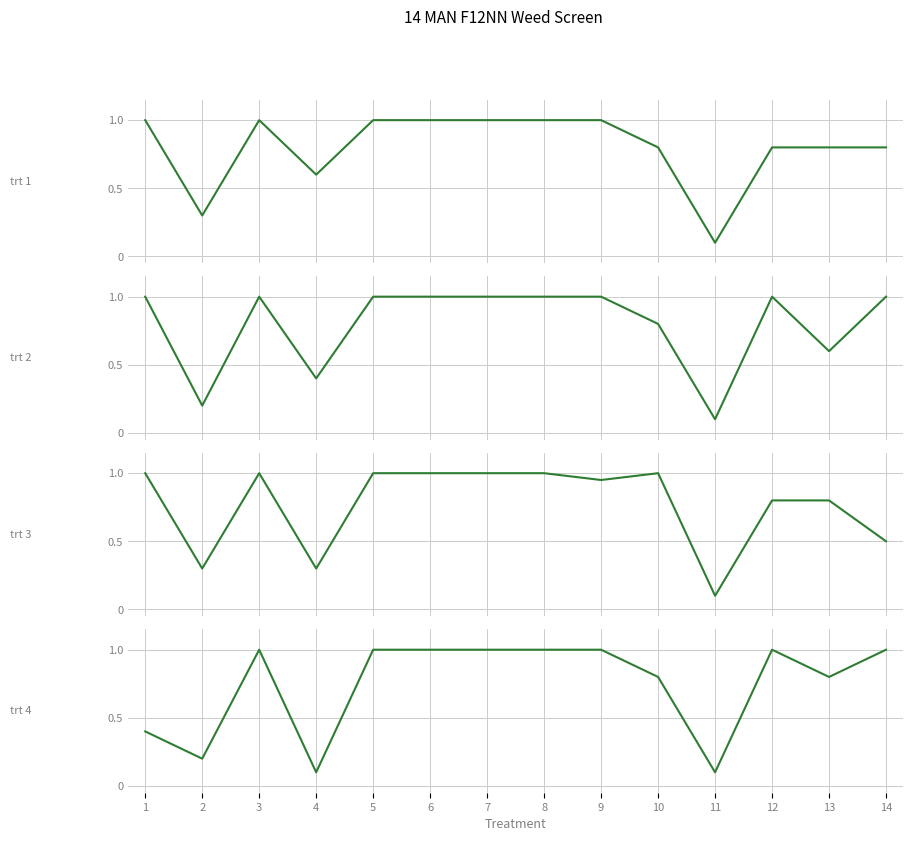

Which series changed the most between 3 and 6?

trt 1